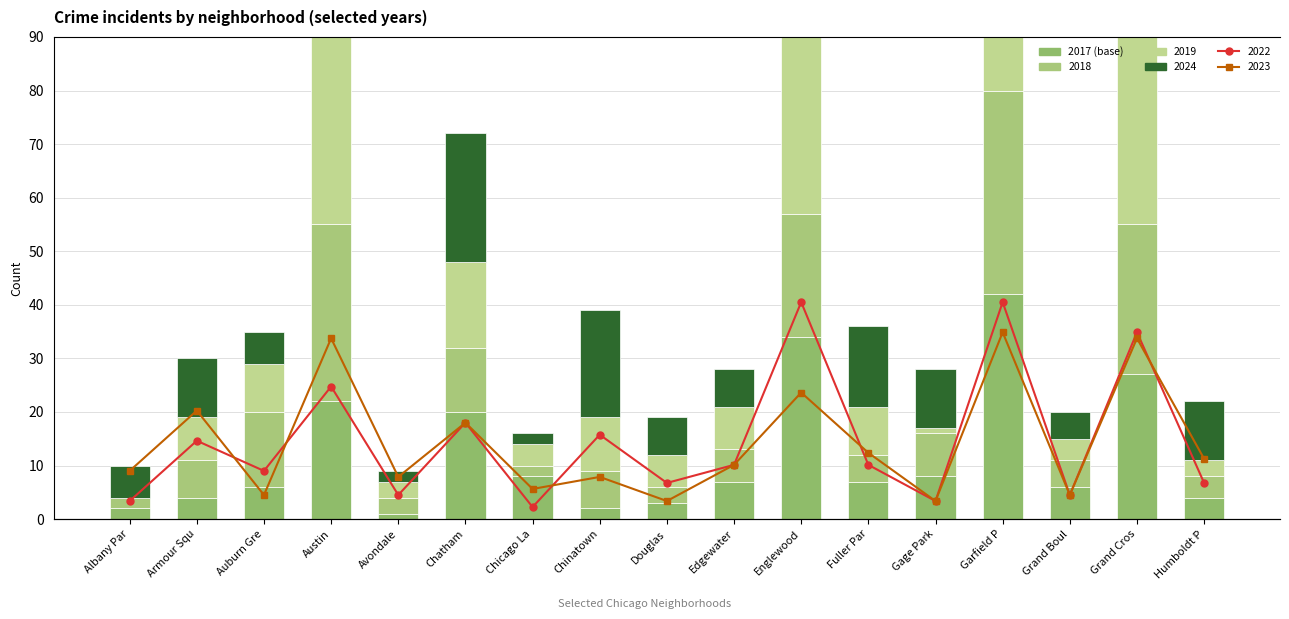

At which label is 2019 closest to 26?

Austin